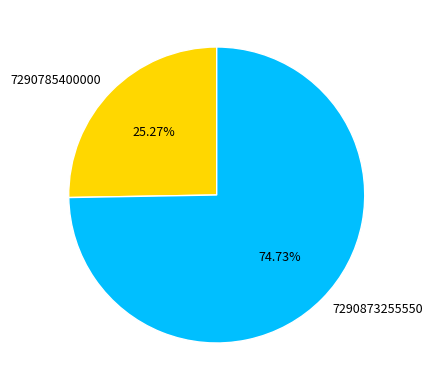

To the nearest percent, what percentage of the pie is 7290785400000?

25%